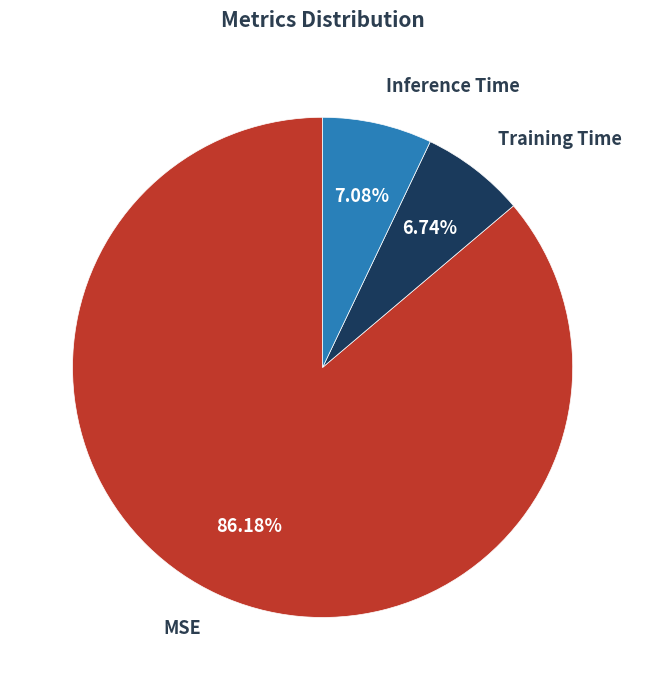

Does any single category account for the majority?

Yes